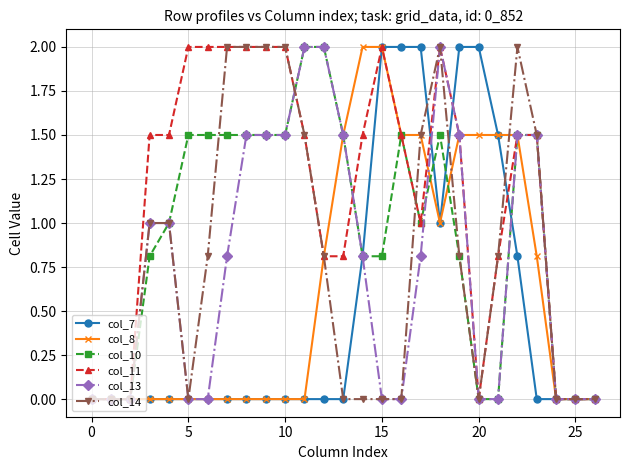

Which series has the largest total across all categories?

col_11